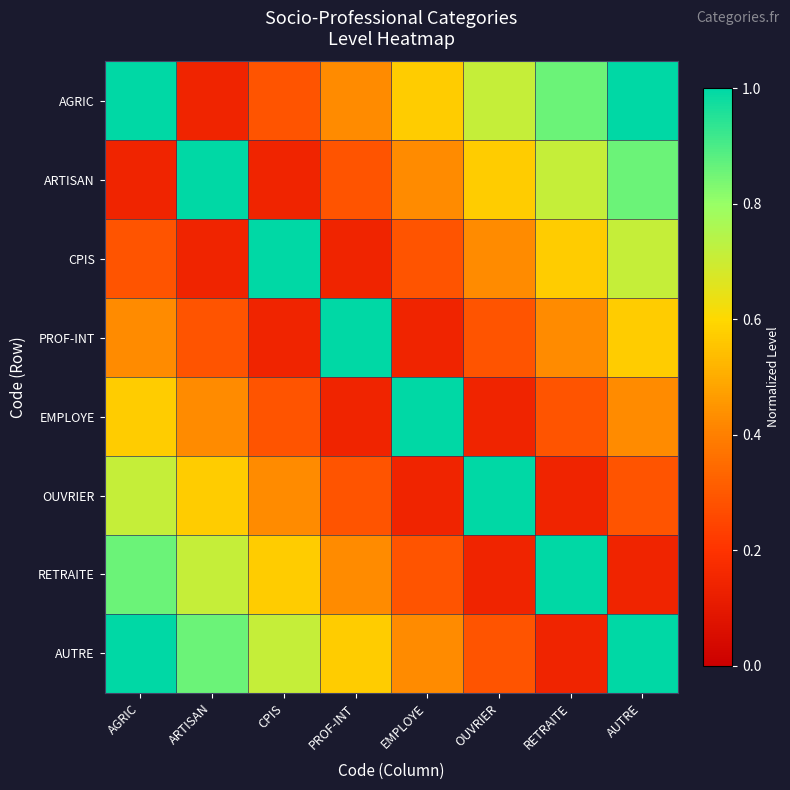

Reading left to right, extract all data points from this chart.

AGRIC: AGRIC=1.0	ARTISAN=0.1	CPIS=0.3	PROF-INT=0.4	EMPLOYE=0.6	OUVRIER=0.7	RETRAITE=0.9	AUTRE=1.0
ARTISAN: AGRIC=0.1	ARTISAN=1.0	CPIS=0.1	PROF-INT=0.3	EMPLOYE=0.4	OUVRIER=0.6	RETRAITE=0.7	AUTRE=0.9
CPIS: AGRIC=0.3	ARTISAN=0.1	CPIS=1.0	PROF-INT=0.1	EMPLOYE=0.3	OUVRIER=0.4	RETRAITE=0.6	AUTRE=0.7
PROF-INT: AGRIC=0.4	ARTISAN=0.3	CPIS=0.1	PROF-INT=1.0	EMPLOYE=0.1	OUVRIER=0.3	RETRAITE=0.4	AUTRE=0.6
EMPLOYE: AGRIC=0.6	ARTISAN=0.4	CPIS=0.3	PROF-INT=0.1	EMPLOYE=1.0	OUVRIER=0.1	RETRAITE=0.3	AUTRE=0.4
OUVRIER: AGRIC=0.7	ARTISAN=0.6	CPIS=0.4	PROF-INT=0.3	EMPLOYE=0.1	OUVRIER=1.0	RETRAITE=0.1	AUTRE=0.3
RETRAITE: AGRIC=0.9	ARTISAN=0.7	CPIS=0.6	PROF-INT=0.4	EMPLOYE=0.3	OUVRIER=0.1	RETRAITE=1.0	AUTRE=0.1
AUTRE: AGRIC=1.0	ARTISAN=0.9	CPIS=0.7	PROF-INT=0.6	EMPLOYE=0.4	OUVRIER=0.3	RETRAITE=0.1	AUTRE=1.0